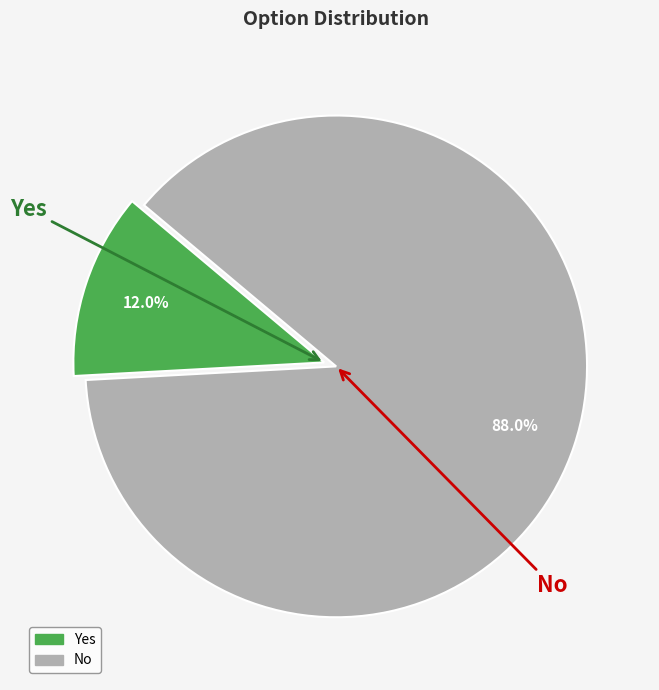

Do Yes and No together represent more than half of the pie?

Yes